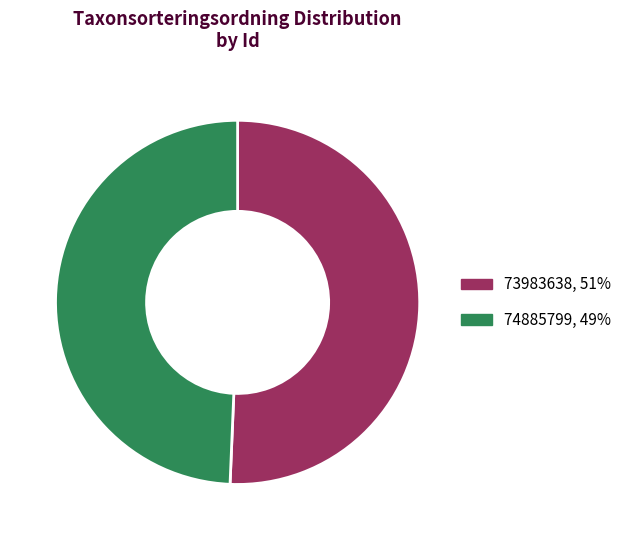

What is the ratio of the value at 73983638 to the value at 74885799?

1.0